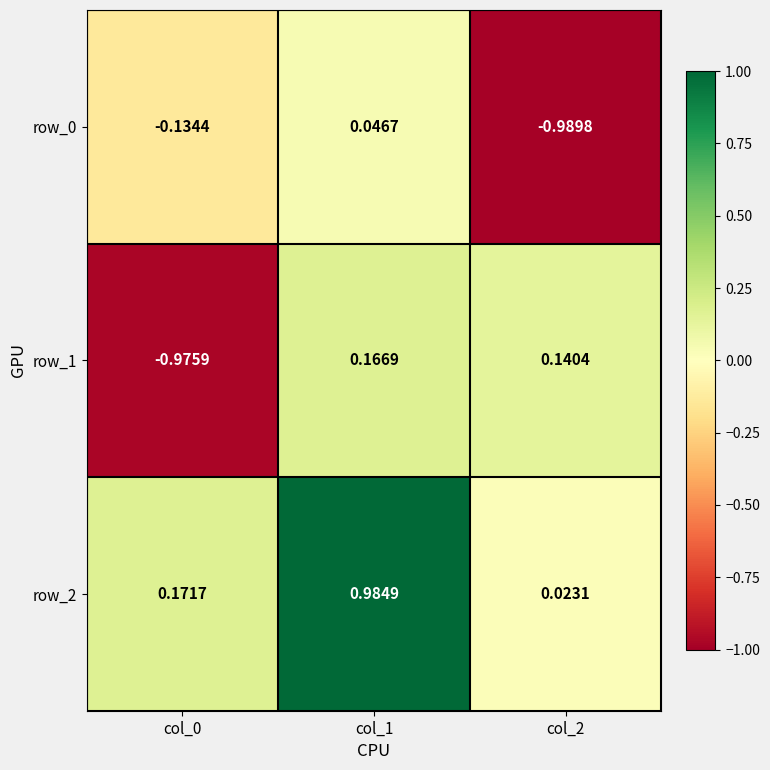

Where is row_0 nearest to the value 0?

col_1